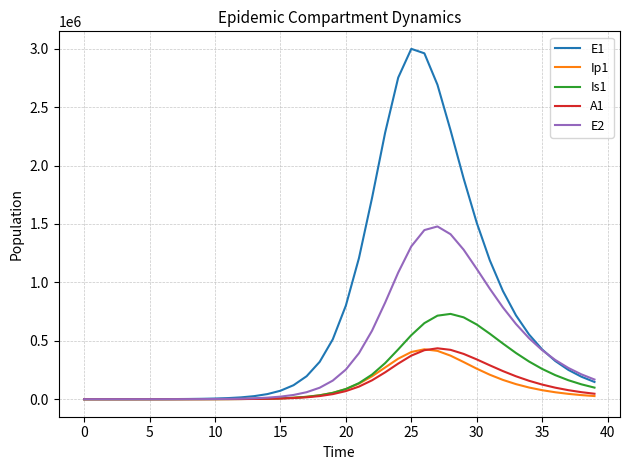

Which series has the largest range (max minus min)?

E1